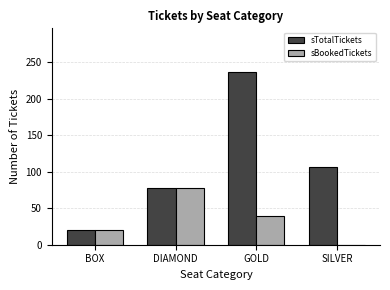

Reading left to right, list all the values displayed in this chart.

sTotalTickets: 20	78	237	106
sBookedTickets: 20	78	39	0